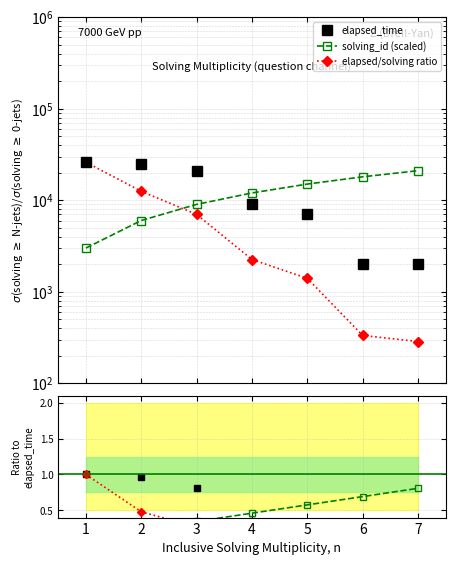

Which series has the widest spread of values?

elapsed/solving ratio